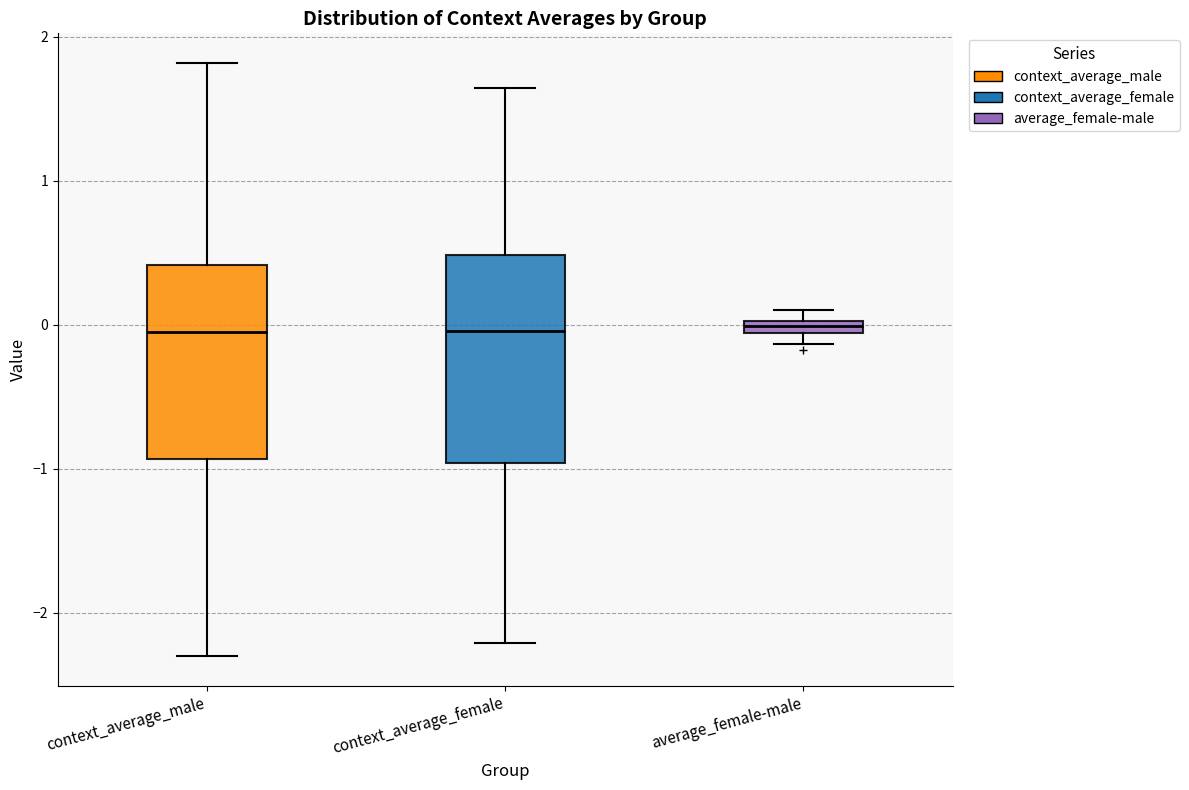

Where is the lower edge of the box for average_female-male on the y-axis? The values are not printed on the chart, so give them approximately, as read against the axis.

-0.1